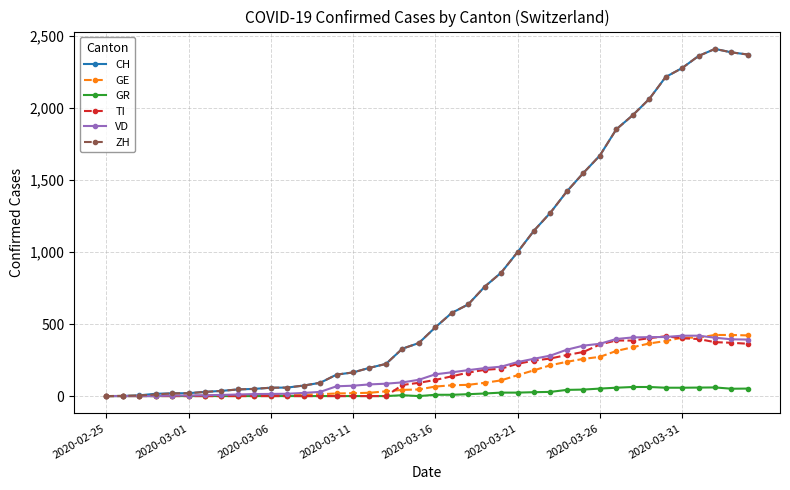

What is the maximum value shown in the chart?

2409